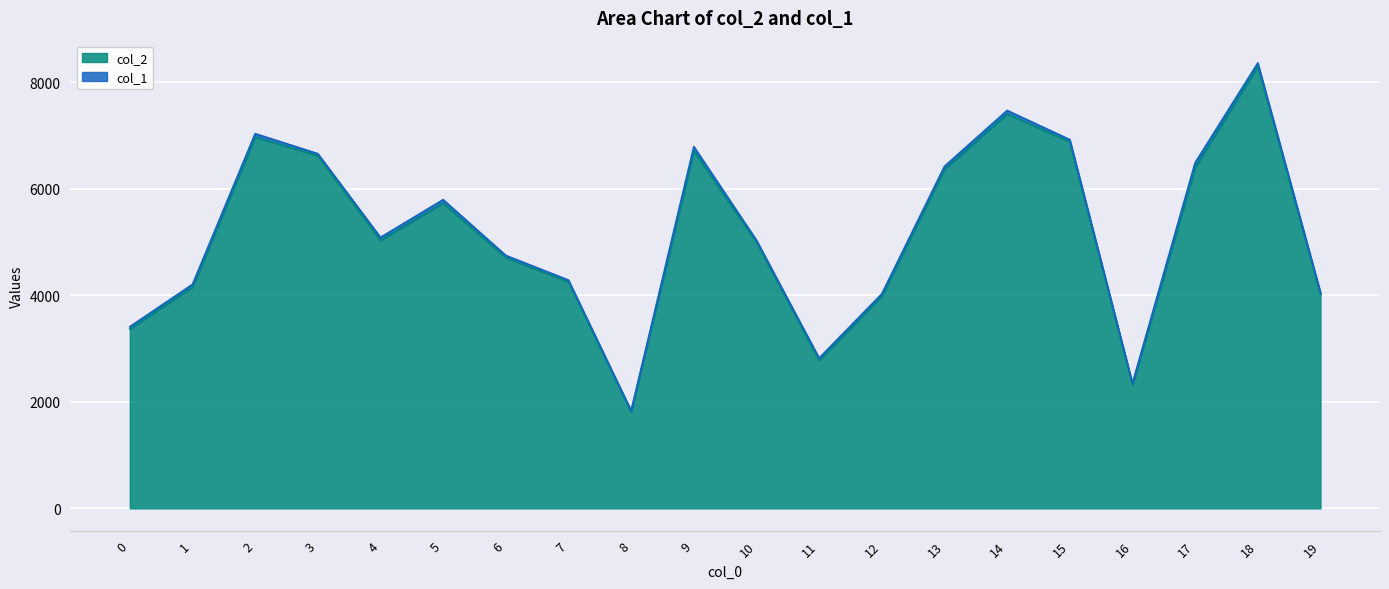

Where does the data first go above 5034?

2